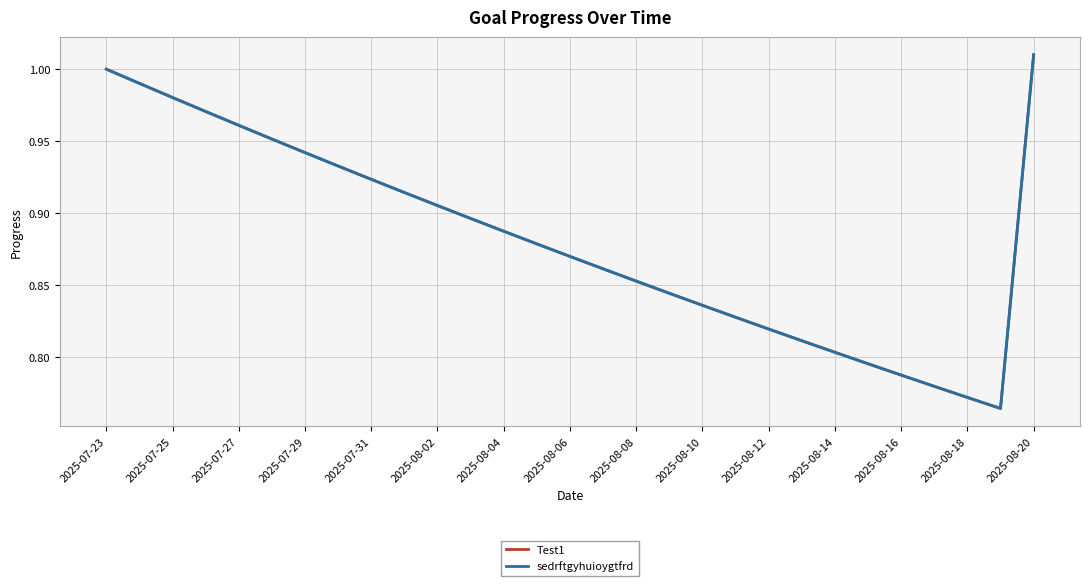

List the series in order of their peak value, lowest first.

Test1, sedrftgyhuioygtfrd